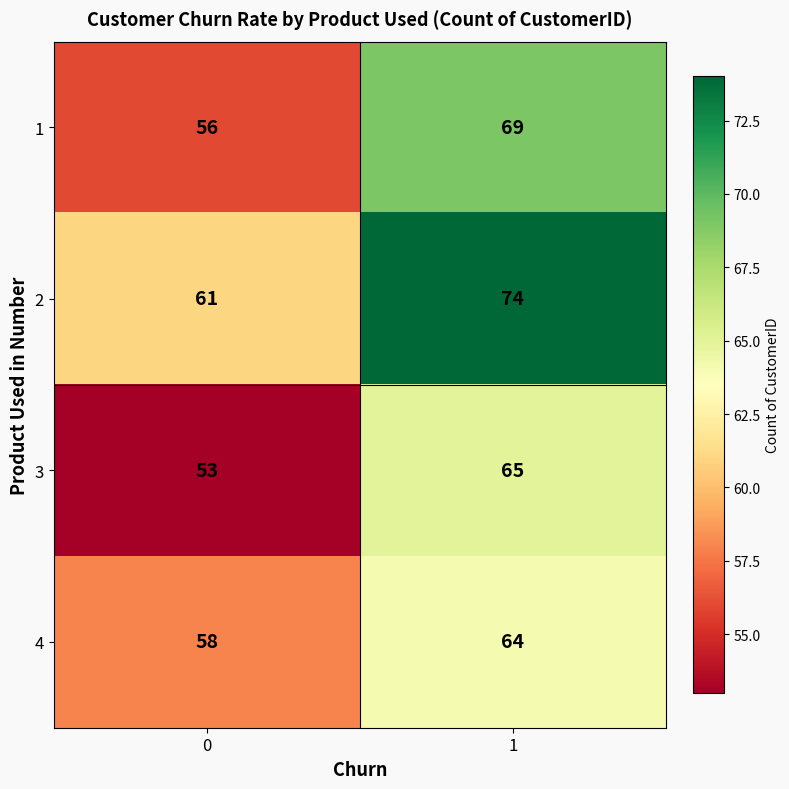

What is the difference between the 3 values at 1 and 0?

12